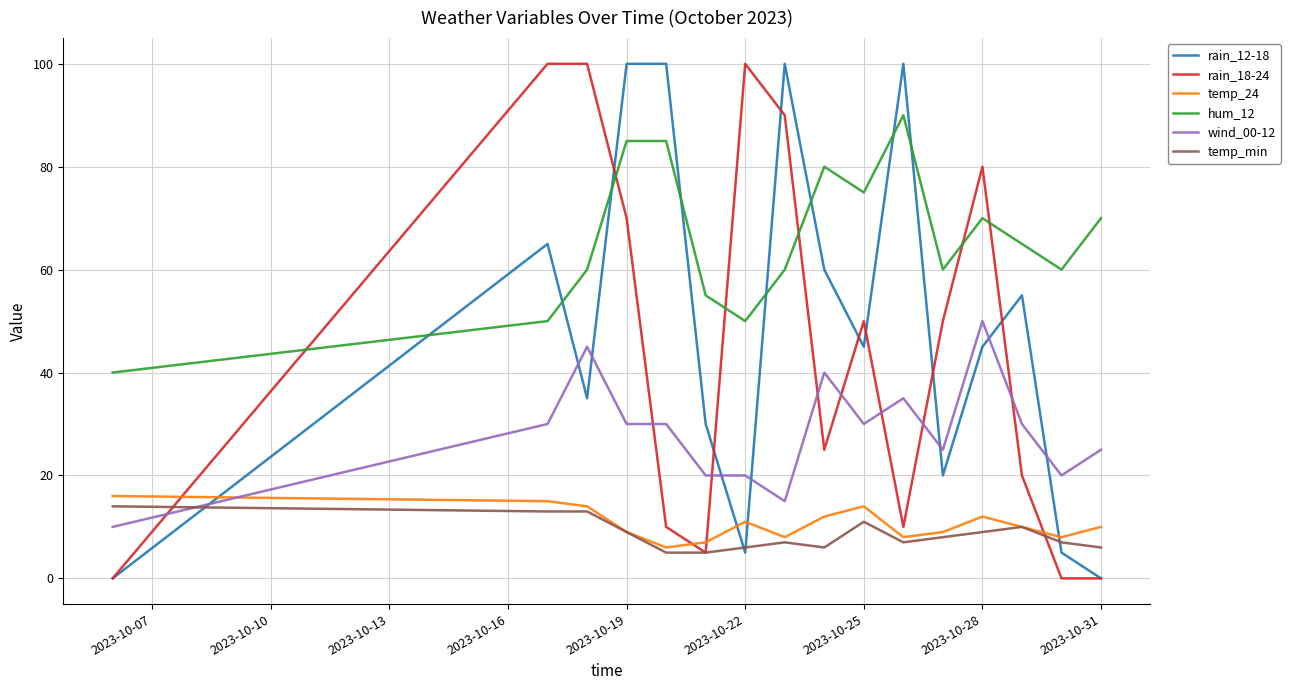

What is the maximum value shown in the chart?

100